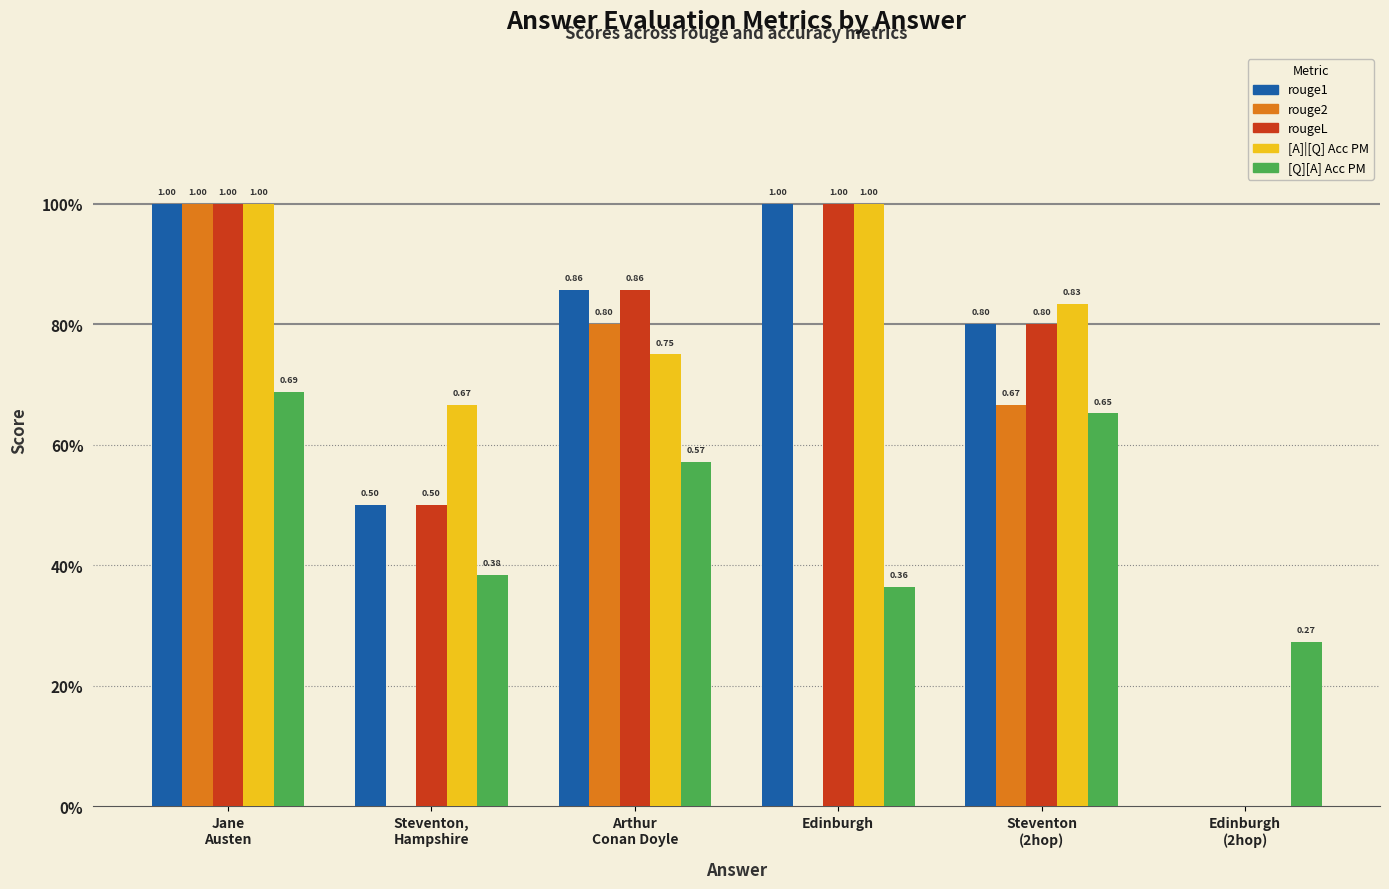

What is the label of the 2nd bar from the right?

Steventon
(2hop)